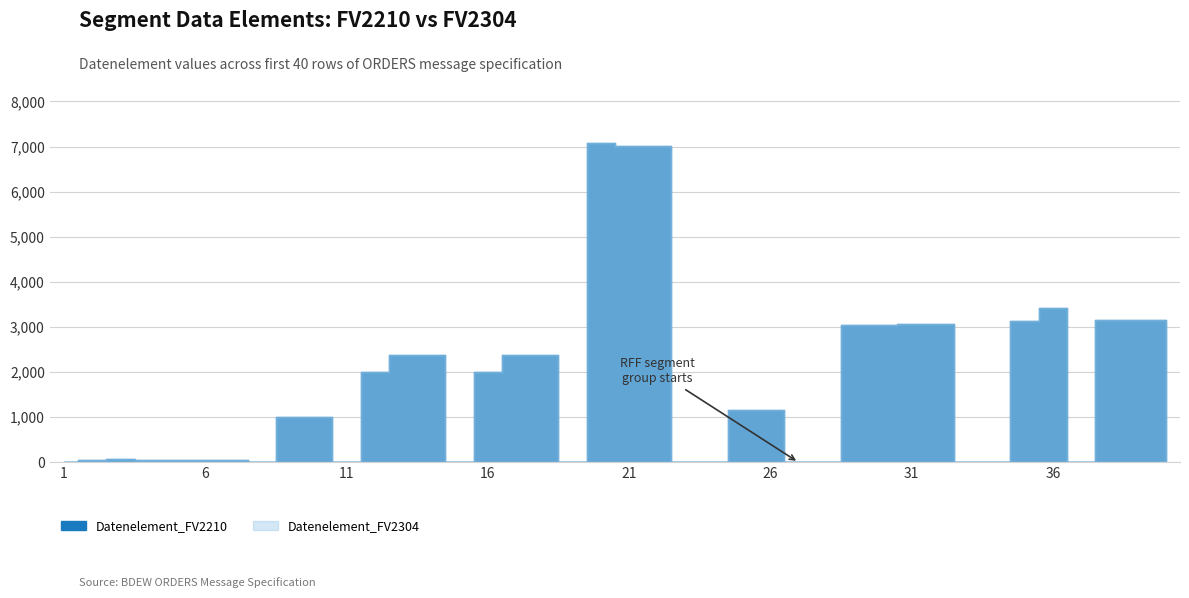

Rank the categories by Datenelement_FV2210 value from lowest to highest.

1, 8, 11, 15, 19, 23, 24, 27, 28, 33, 34, 37, 6, 4, 5, 7, 2, 3, 9, 10, 25, 26, 12, 16, 14, 18, 13, 17, 29, 30, 31, 32, 35, 38, 39, 40, 36, 21, 22, 20